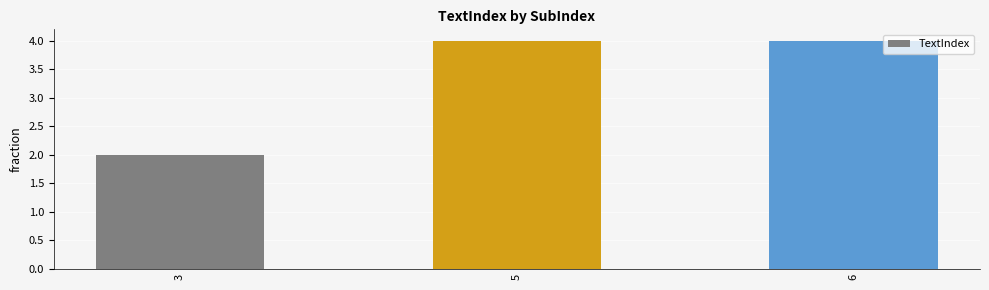

The value at 3 is 2. True or false?

True